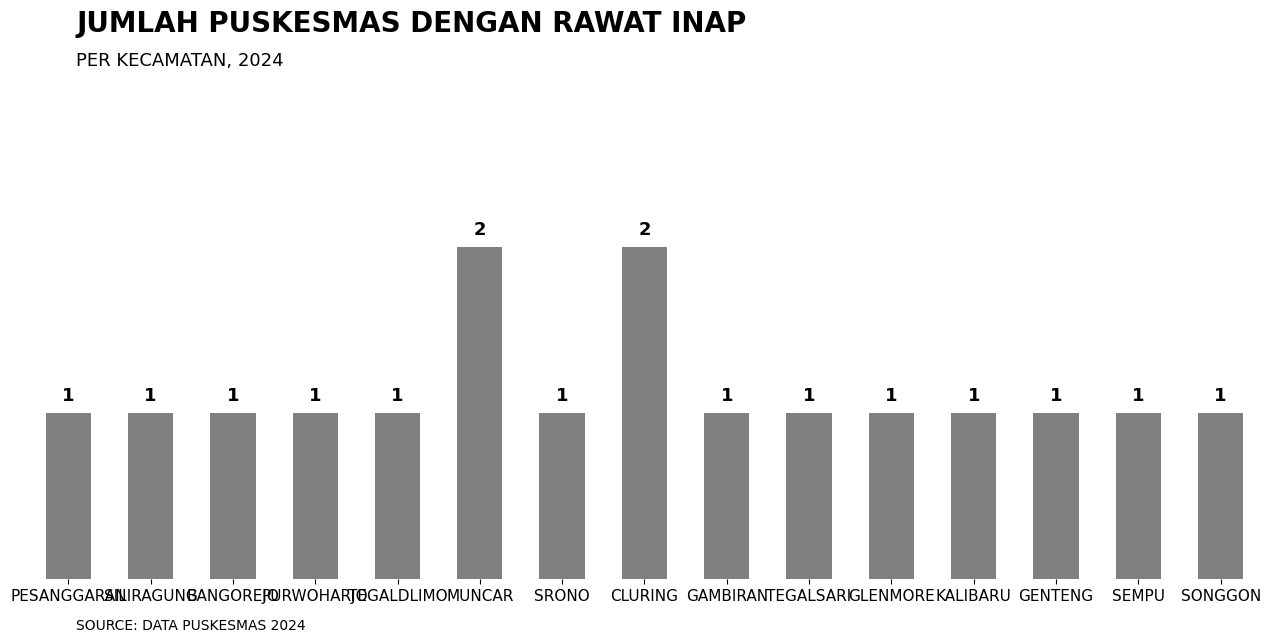

What is the label of the 12th bar from the right?

PURWOHARJO